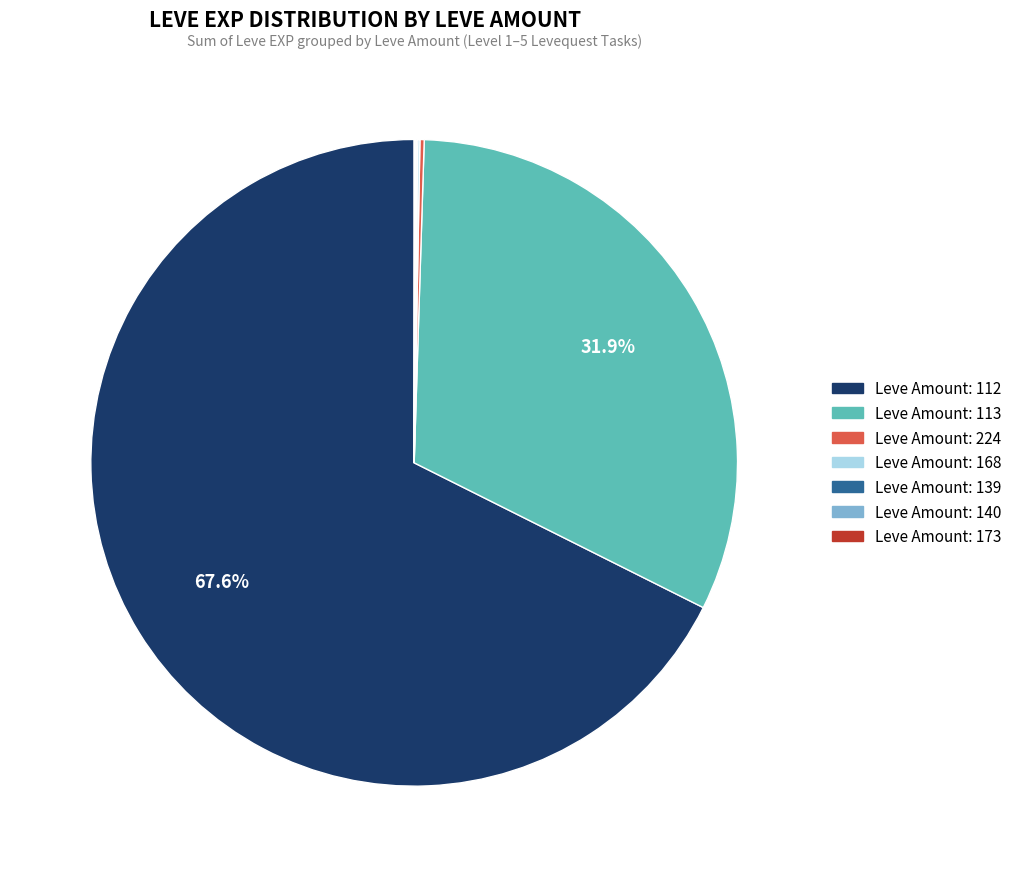

Is there any slice that represents more than half of the pie?

Yes